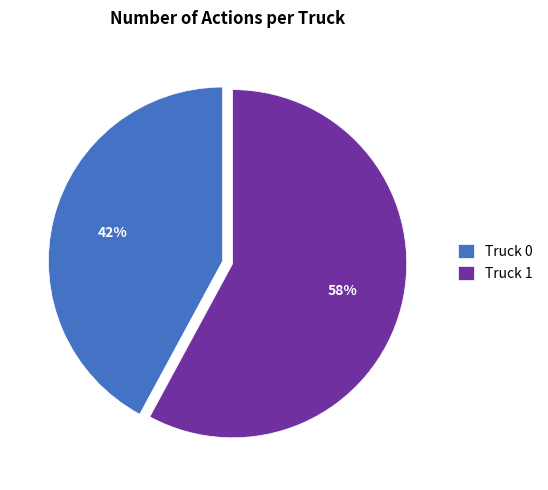

Is the sum of Truck 1 and Truck 0 greater than half?

Yes